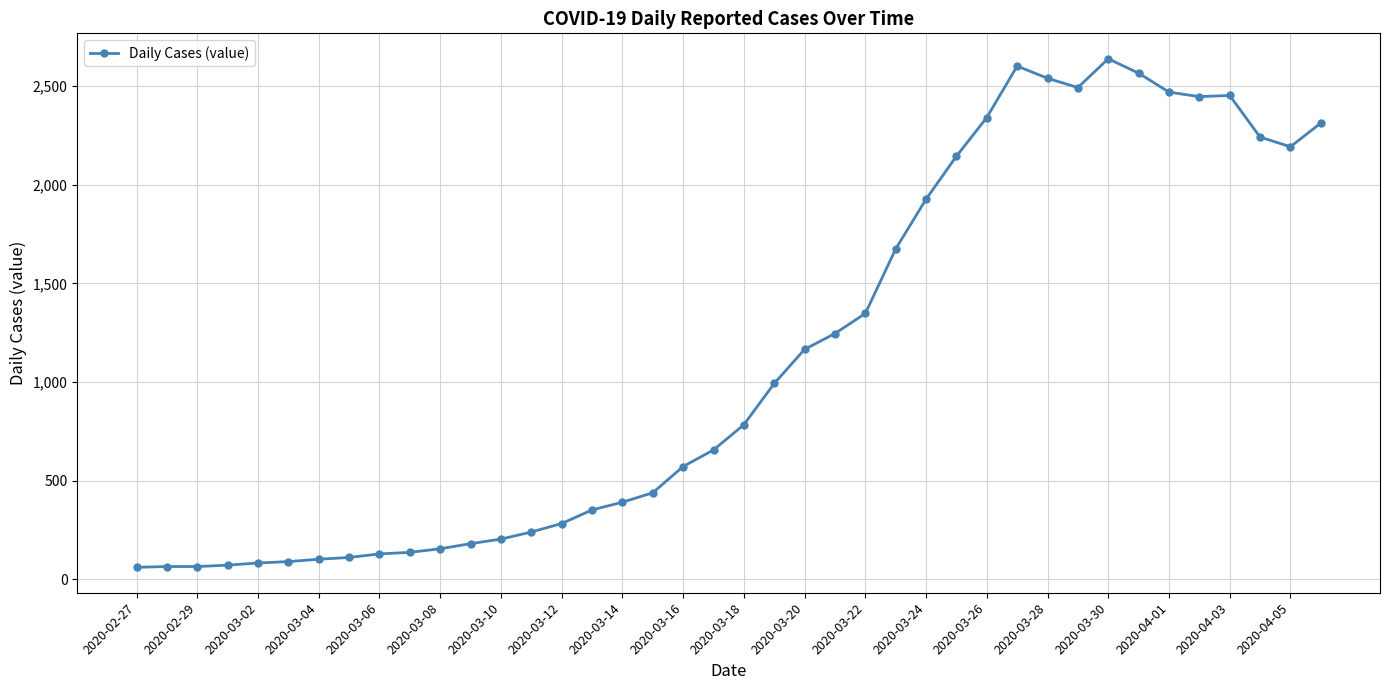

True or false: there are more than 1 points higher than both neighbors.

True